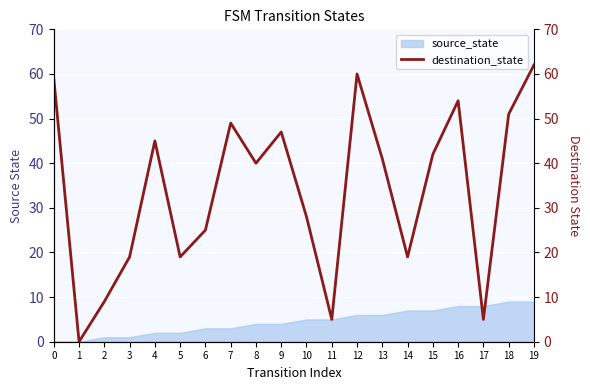

What is the maximum value shown in the chart?

62